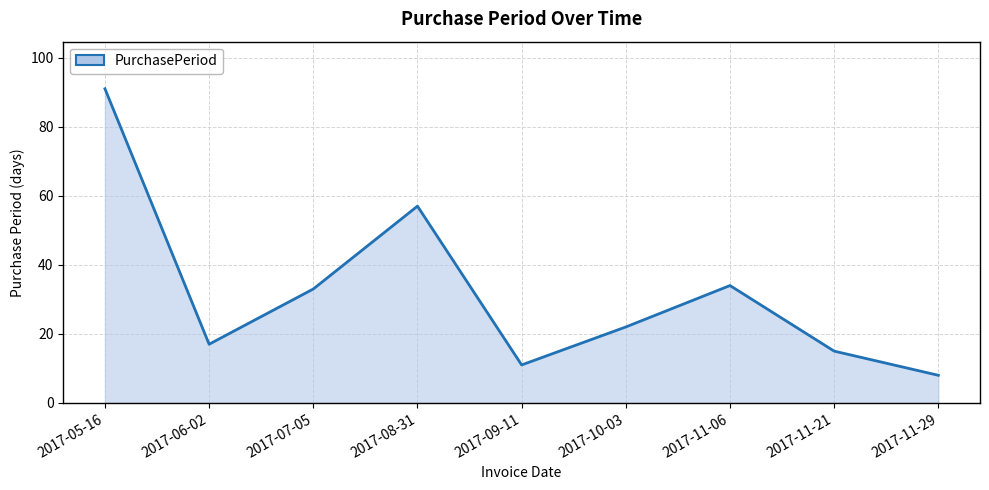

List the labels in order of value, largest first.

2017-05-16, 2017-08-31, 2017-11-06, 2017-07-05, 2017-10-03, 2017-06-02, 2017-11-21, 2017-09-11, 2017-11-29